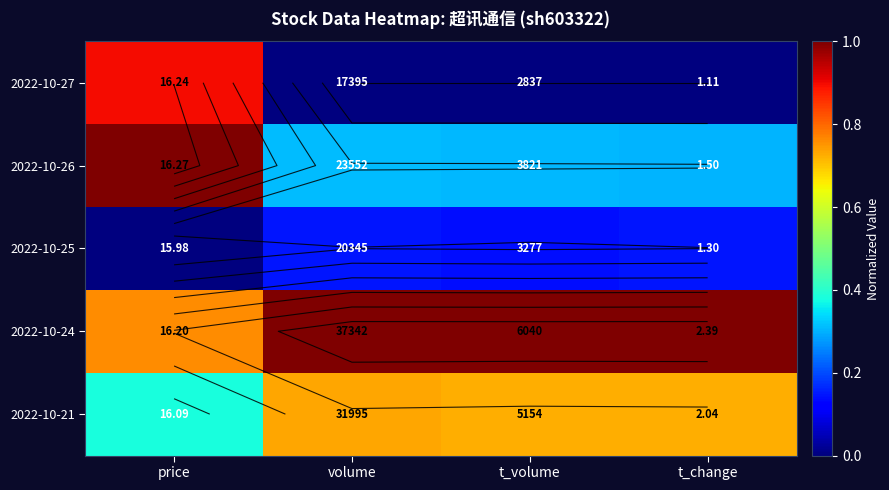

Which series has the largest total across all categories?

2022-10-24